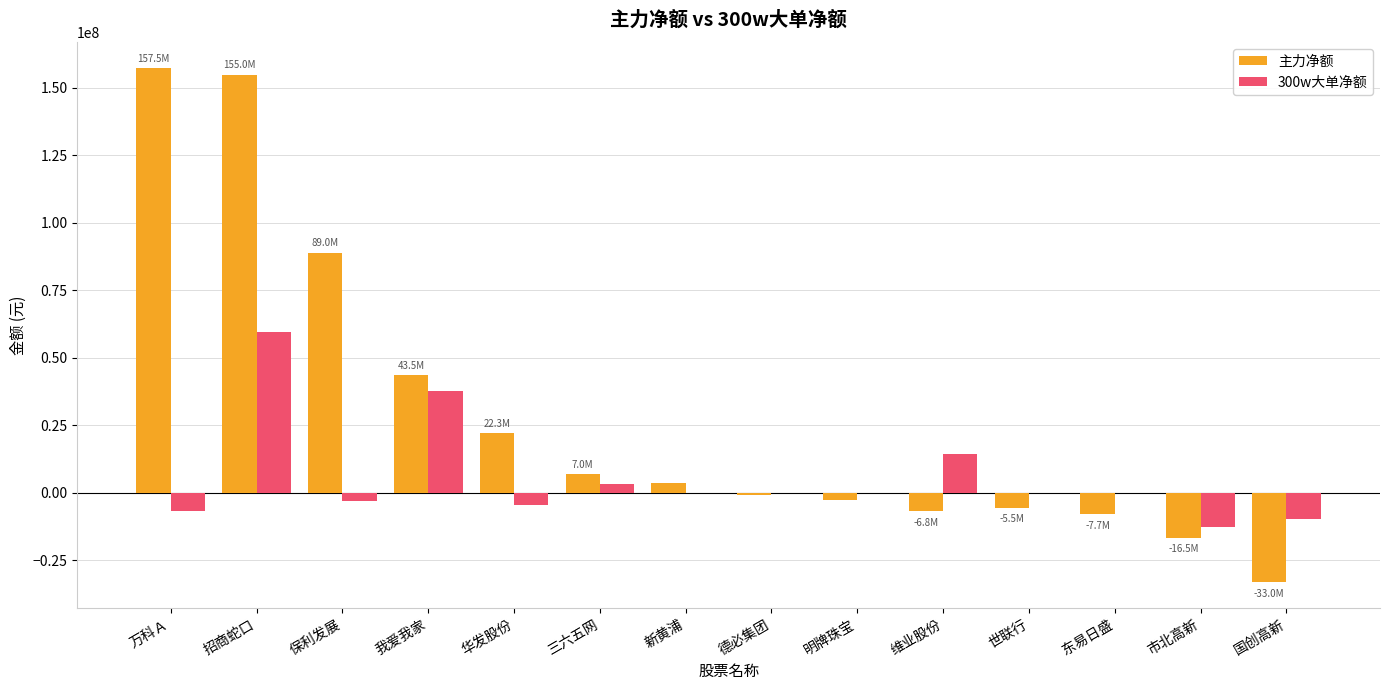

Does the chart contain stacked bars?

No